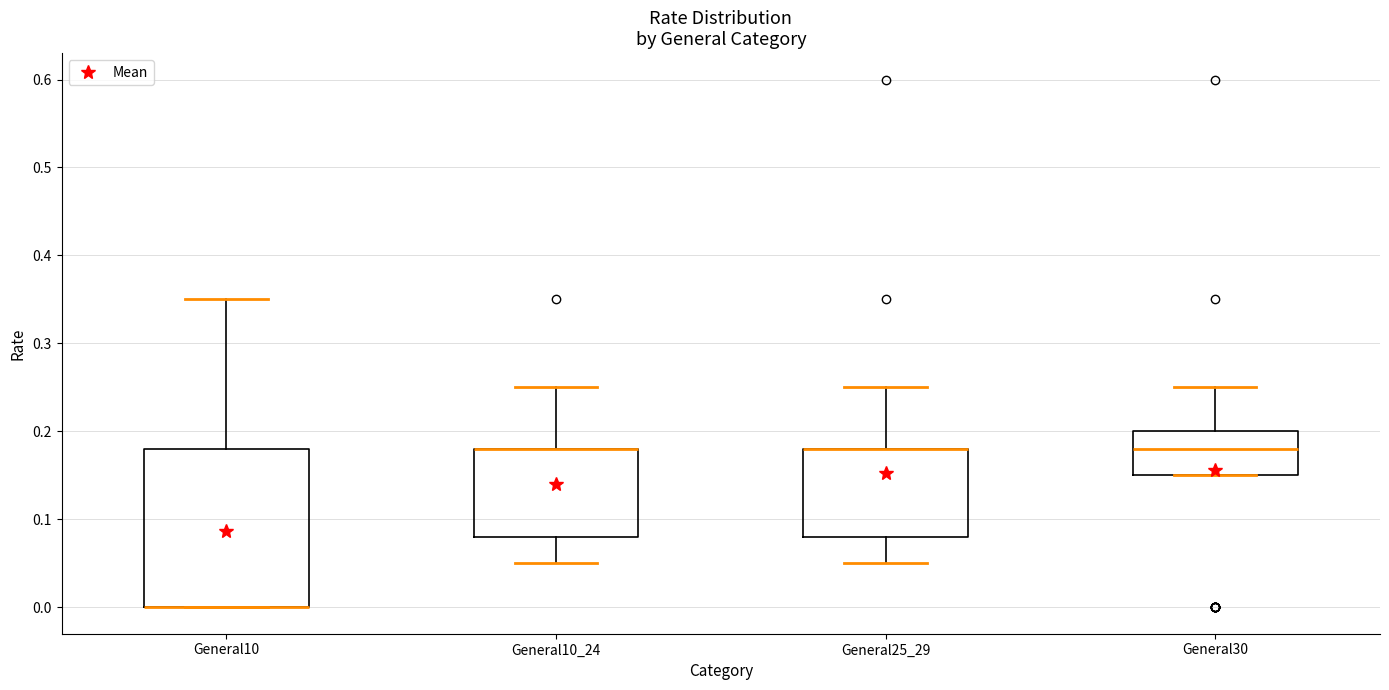

Comparing the boxes themselves (not the whiskers), which one is the tallest?

General10